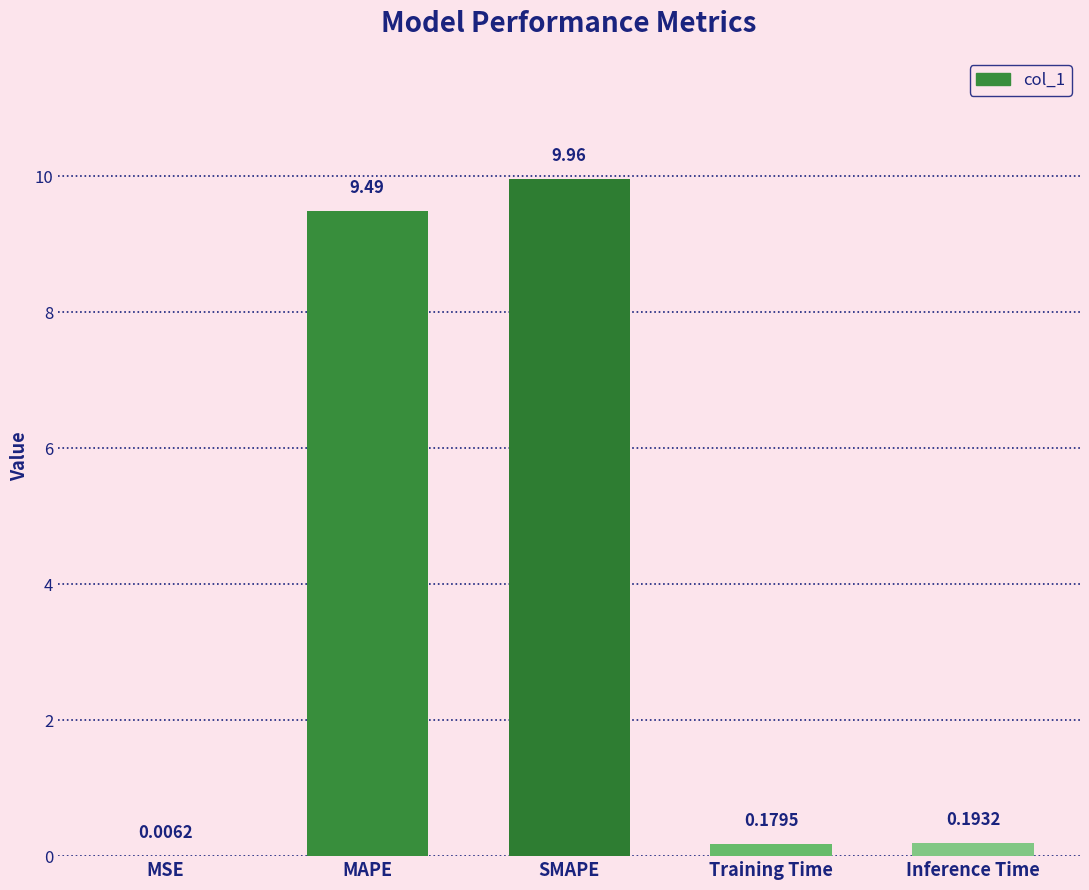

Where is the data nearest to the value 4?

Inference Time